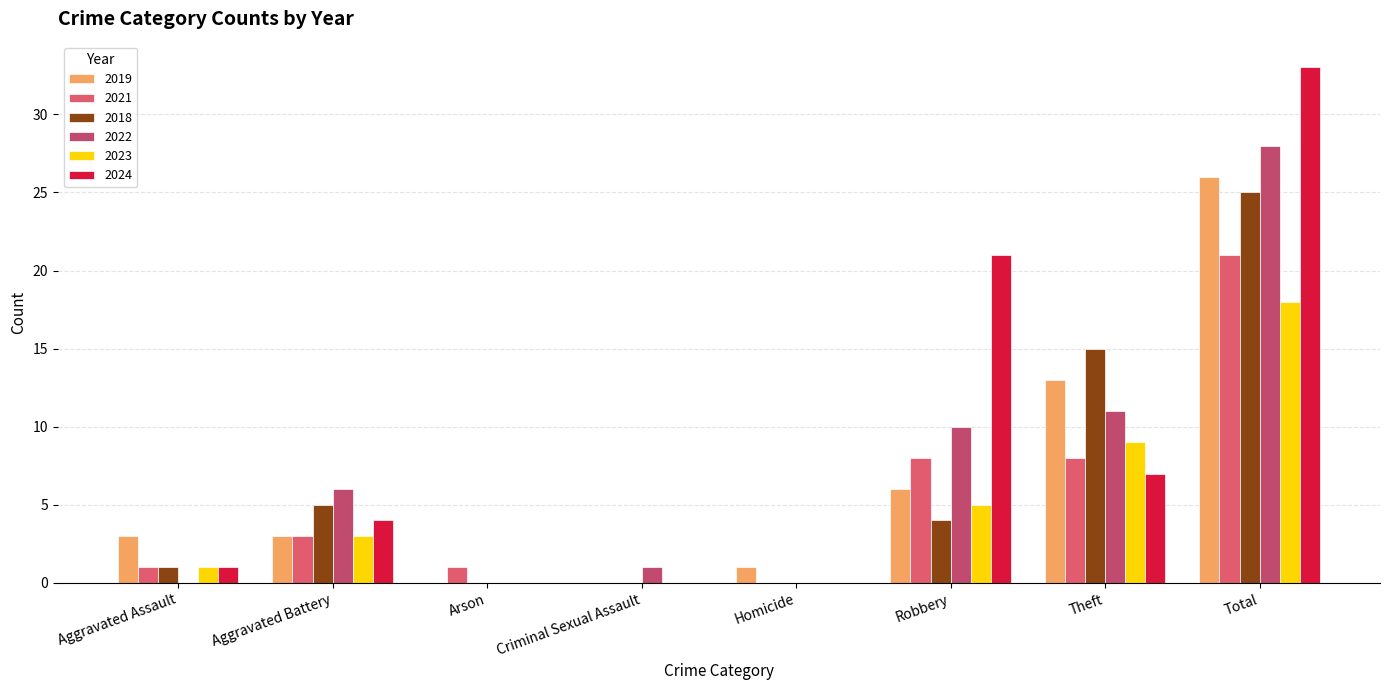

Does the chart contain stacked bars?

No